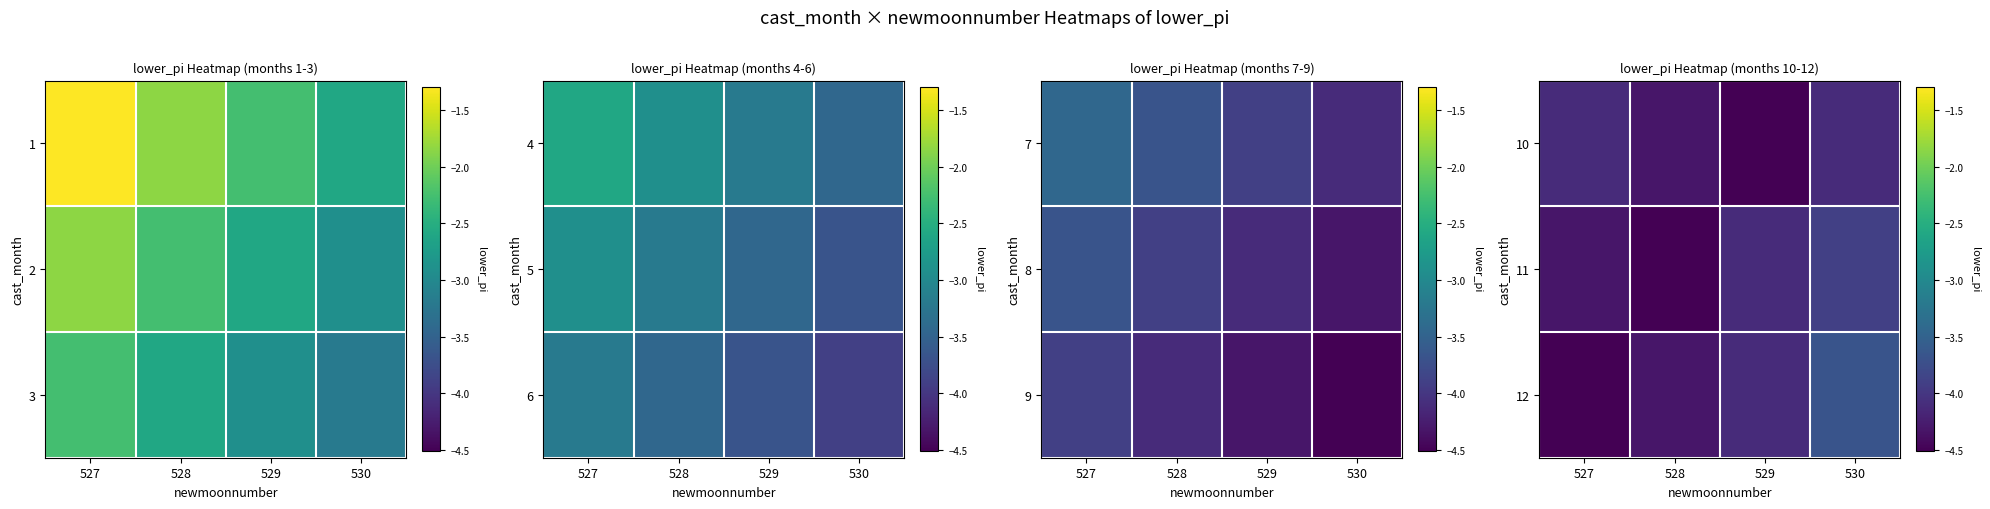

What value does the 12 series have at 530?

-3.7